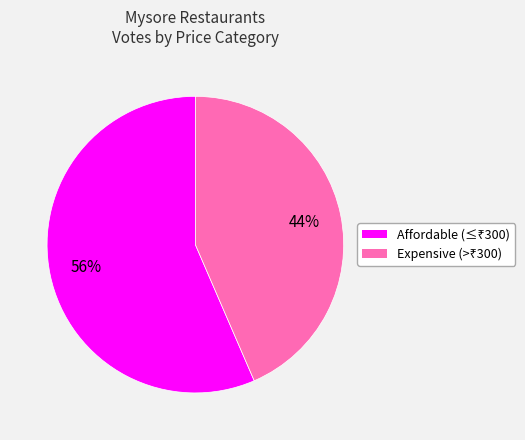

To the nearest percent, what is the average slice percentage?

50%